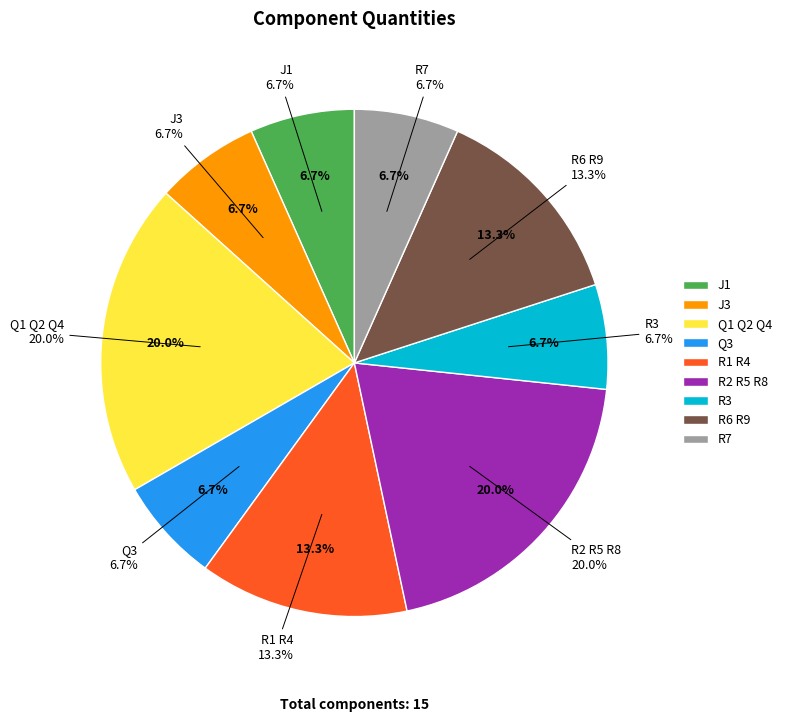

Rank the categories by value from highest to lowest.

Q1 Q2 Q4, R2 R5 R8, R1 R4, R6 R9, J1, J3, Q3, R3, R7